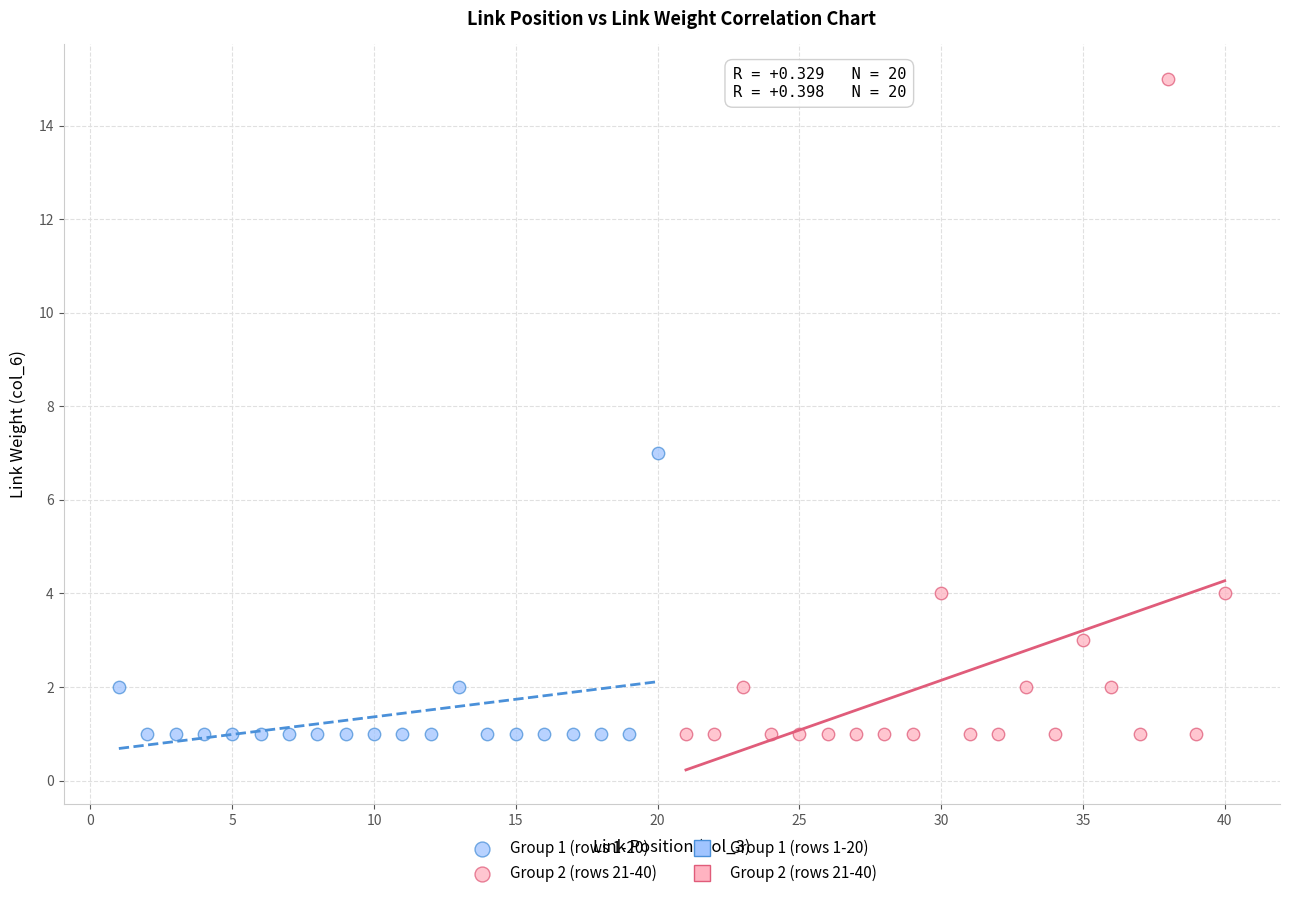

Which series reaches the maximum Y coordinate?

Group 2 (rows 21-40)